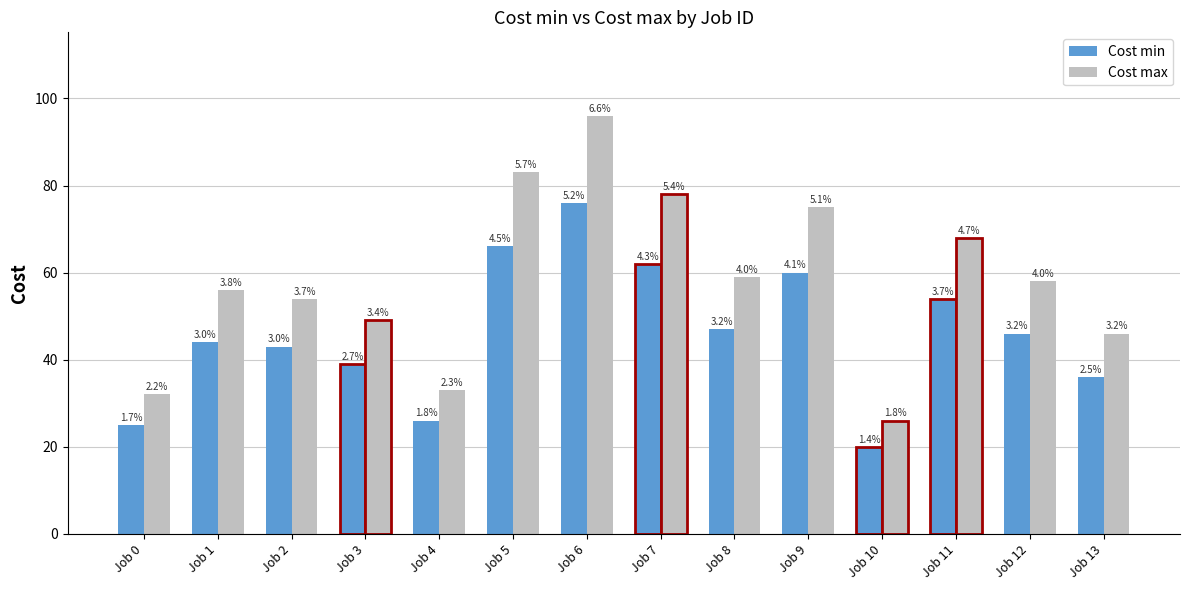

Rank the series by their maximum value, from lowest to highest.

Cost min, Cost max